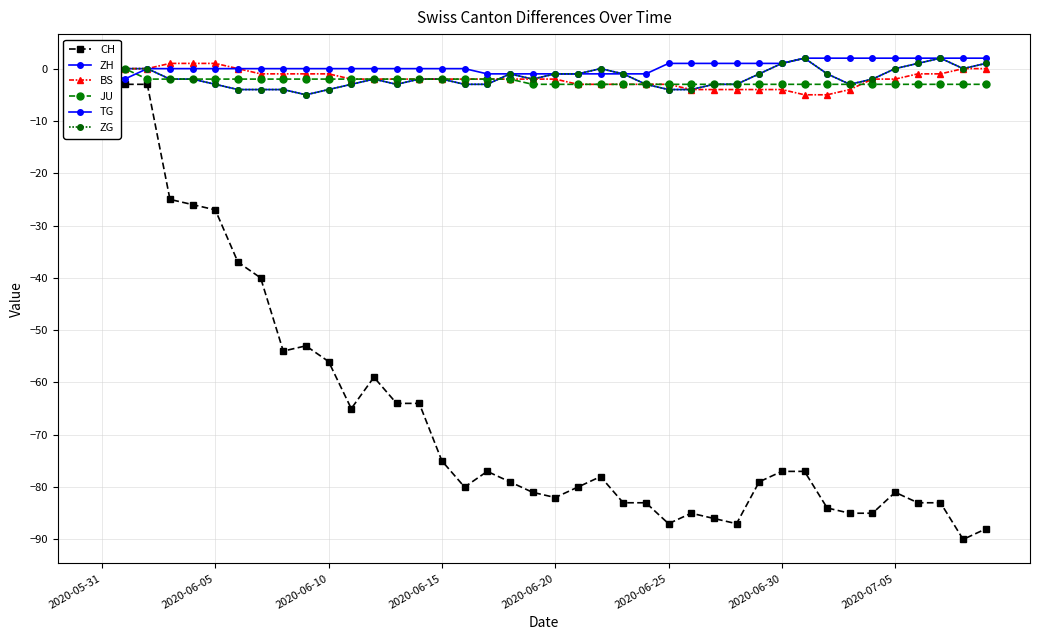

True or false: CH and TG intersect in this chart.

False